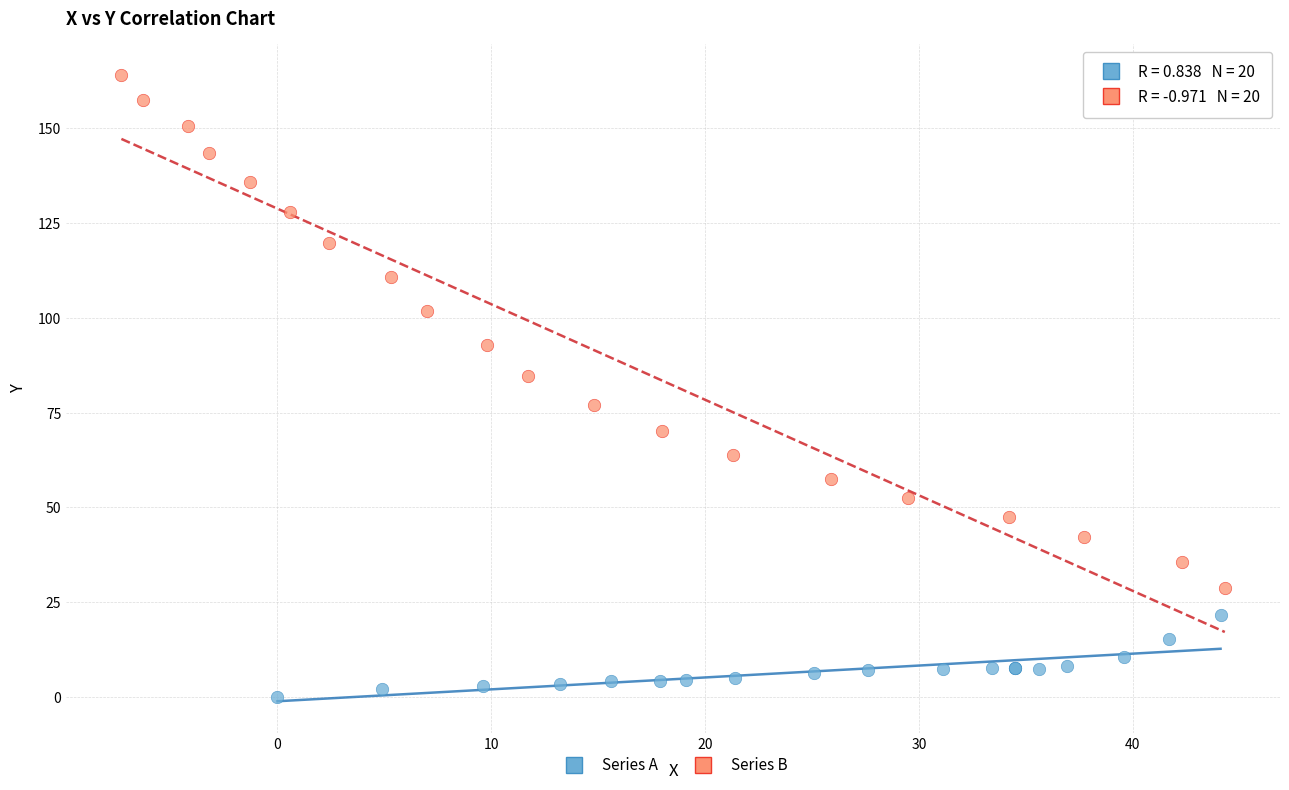

Which series reaches the minimum Y coordinate?

Series A